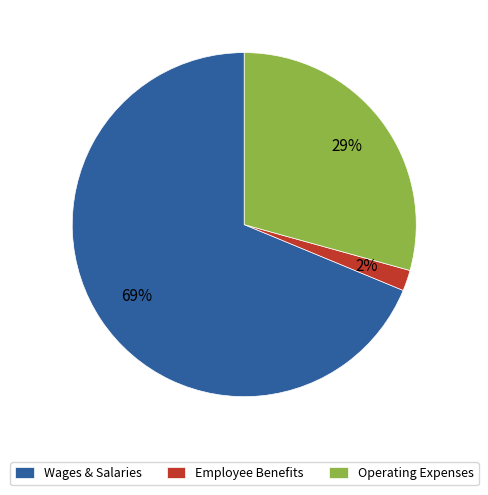

Rank the categories by value from highest to lowest.

Wages & Salaries, Operating Expenses, Employee Benefits